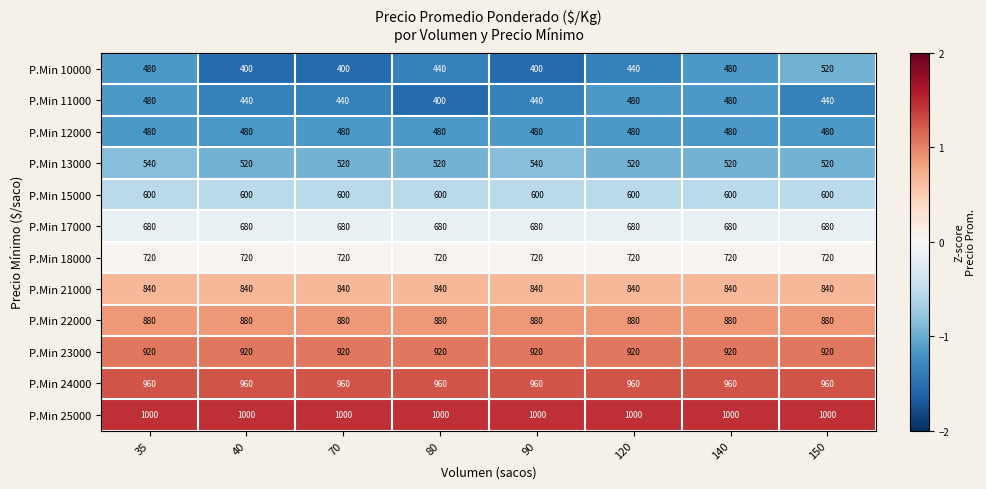

What is the spread (max minus min) of values at 40?

600